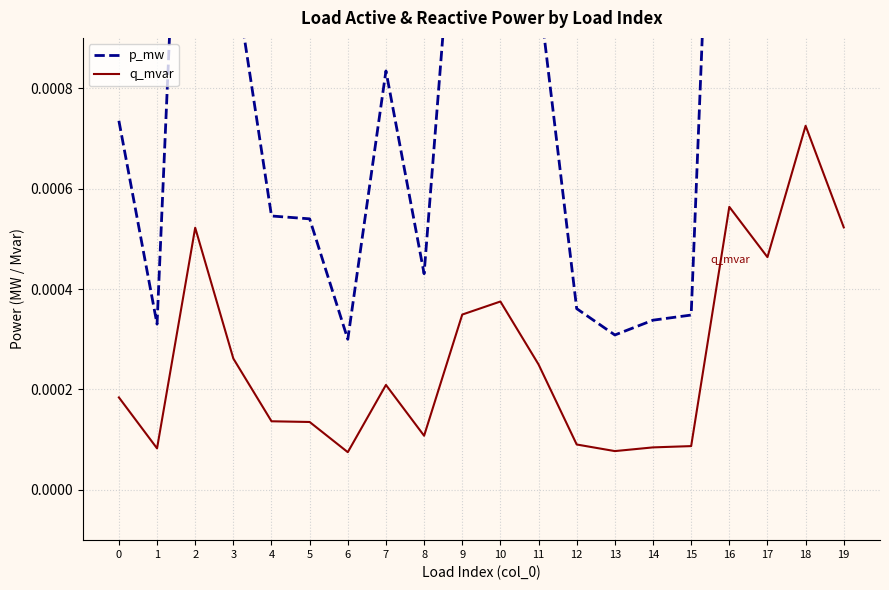

Which series has the widest spread of values?

p_mw